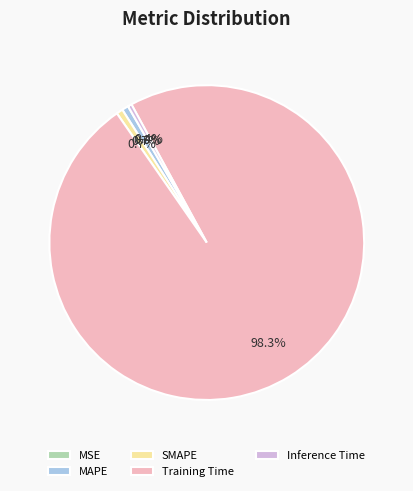

How much of the chart is everything except MAPE?

99.3%